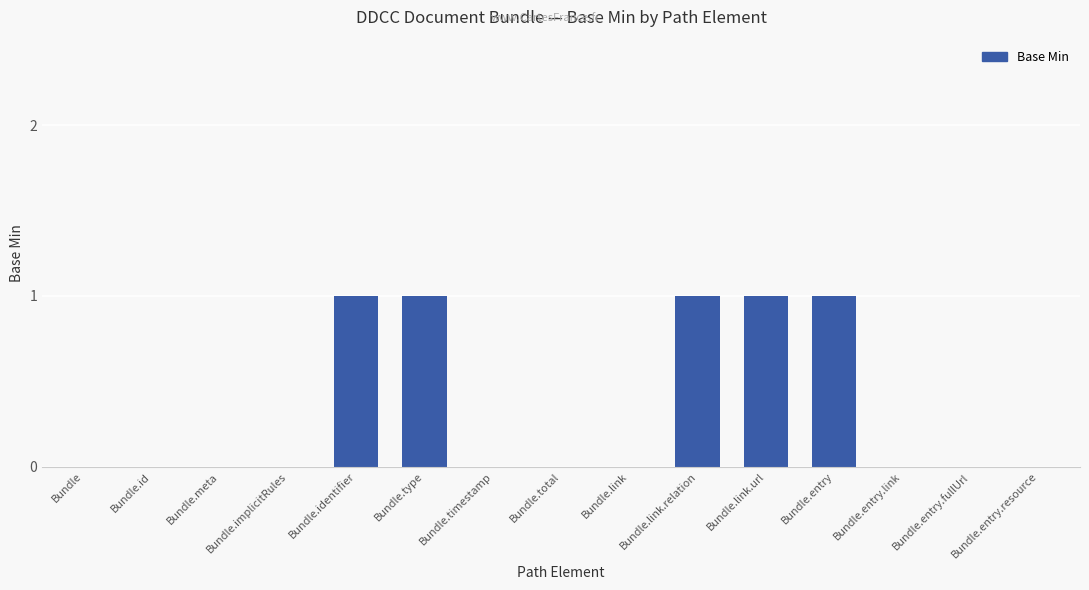

Reading right to left, extract all data points from this chart.

Bundle.entry.resource=0	Bundle.entry.fullUrl=0	Bundle.entry.link=0	Bundle.entry=1	Bundle.link.url=1	Bundle.link.relation=1	Bundle.link=0	Bundle.total=0	Bundle.timestamp=0	Bundle.type=1	Bundle.identifier=1	Bundle.implicitRules=0	Bundle.meta=0	Bundle.id=0	Bundle=0